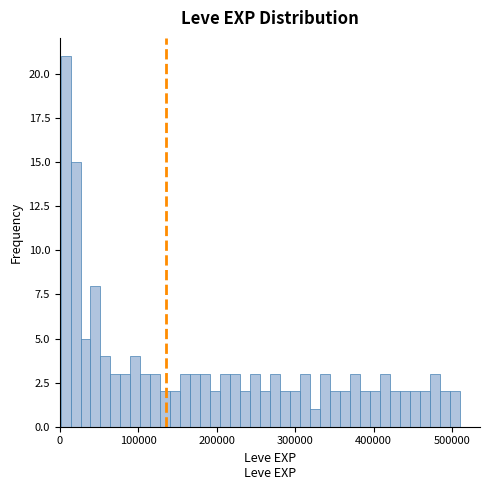

Read against the x-axis, roughly where is the centre of the tallest bar?

10000